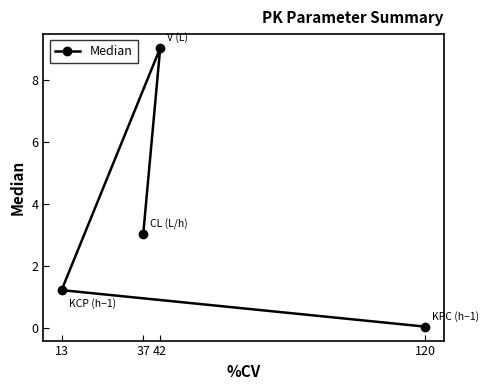

What is the change in value from 37 to 42?

+6.0